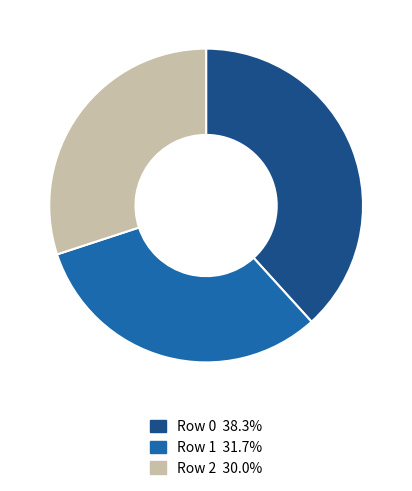

Is it true that Row 1 is 32% of the pie?

True